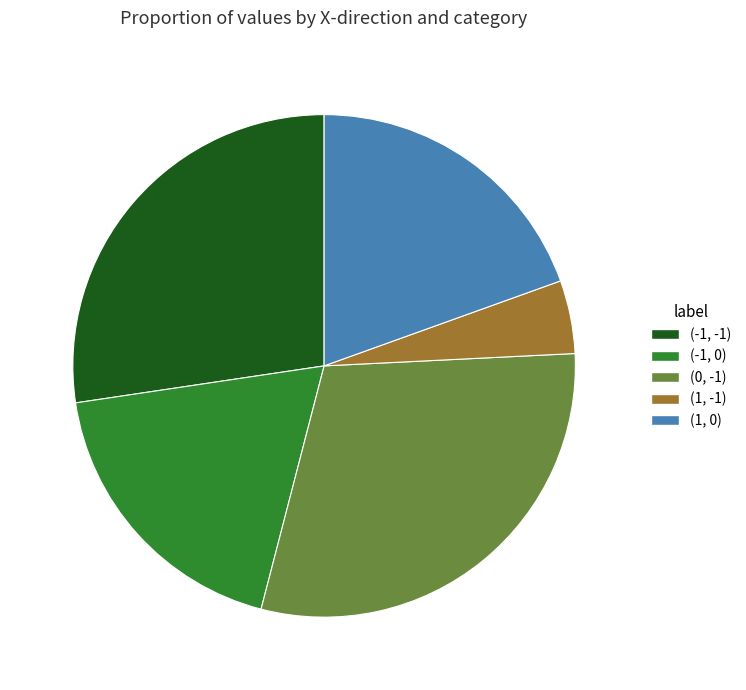

Between (1, 0) and (-1, 0), which is larger?

(1, 0)